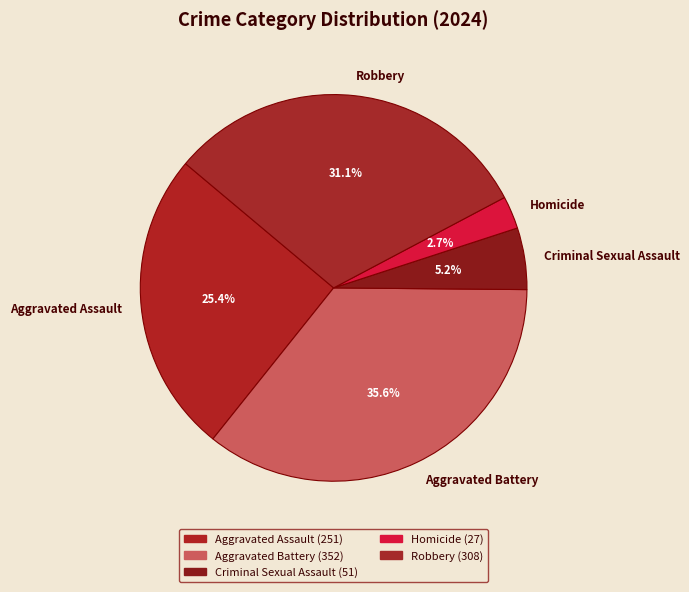

Is Aggravated Assault the majority of the pie?

No